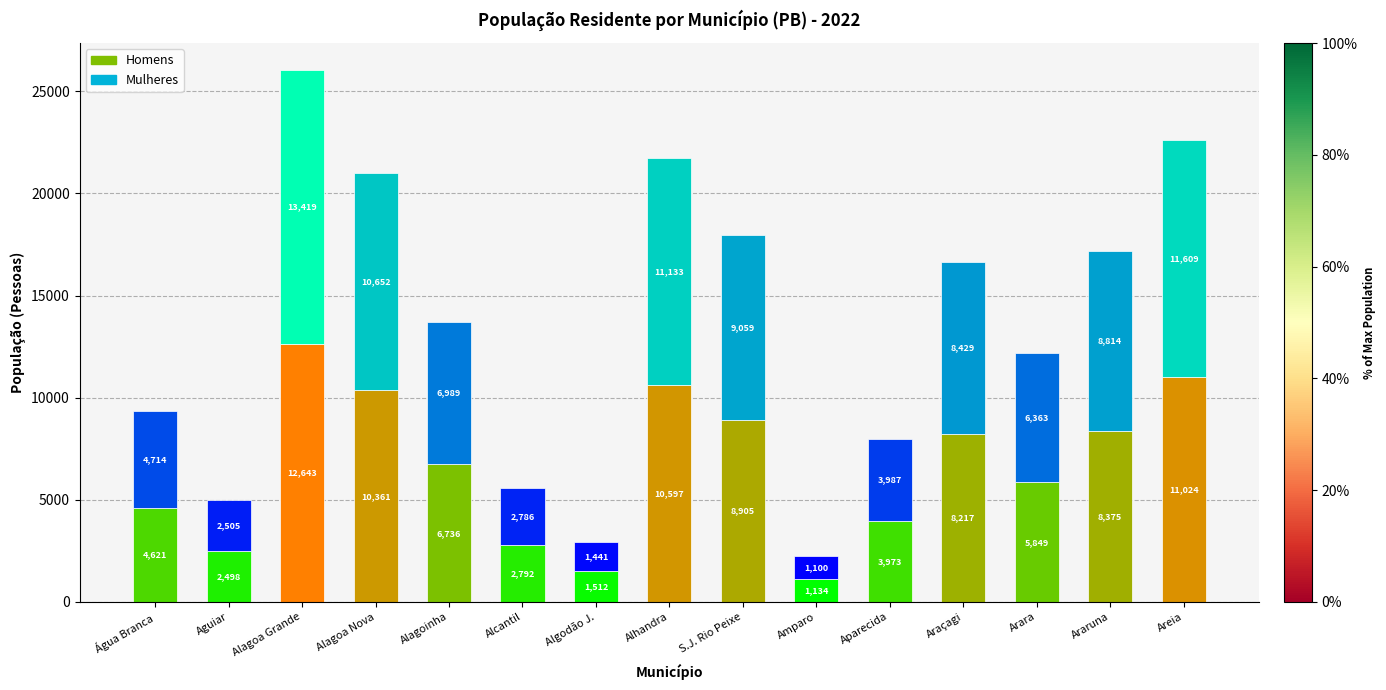

At which category is the sum across all series the highest?

Alagoa Grande